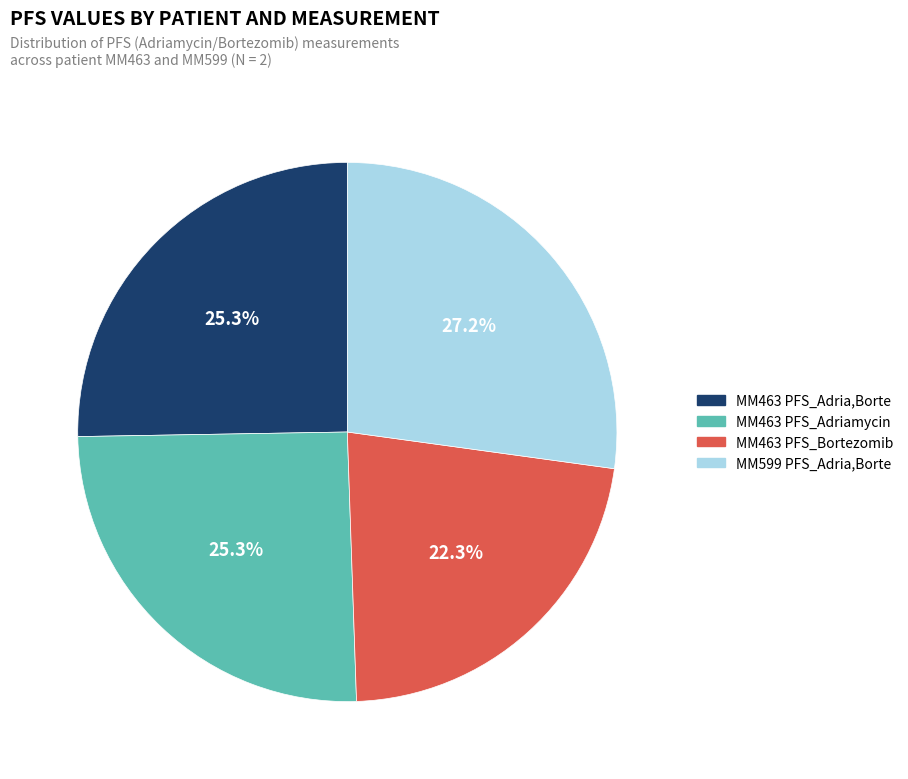

Does any single category account for the majority?

No